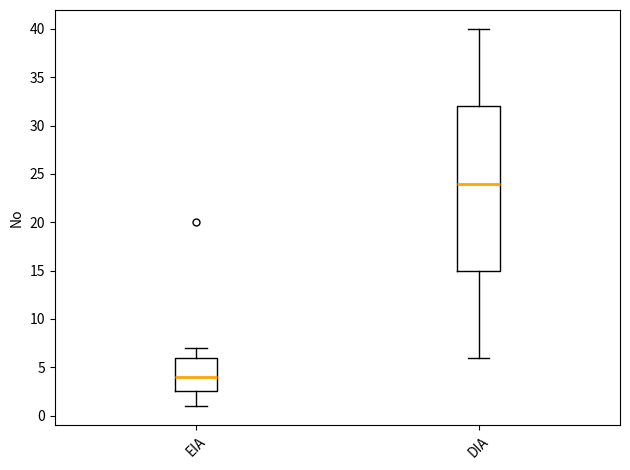

Reading left to right, read every box against the y-axis: the position of its median line, the range the box covers, and the ends of its whiskers. The values are not printed on the chart, so give them approximately, as read against the axis.

EIA: median 4.0, box 2.5 to 6.0, whiskers 1.0 to 7.0
DIA: median 24.0, box 15.0 to 32.0, whiskers 6.0 to 40.0